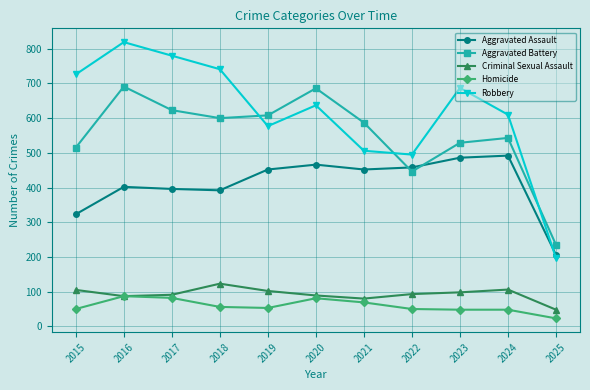

Which series changed the most between 2020 and 2021?

Robbery